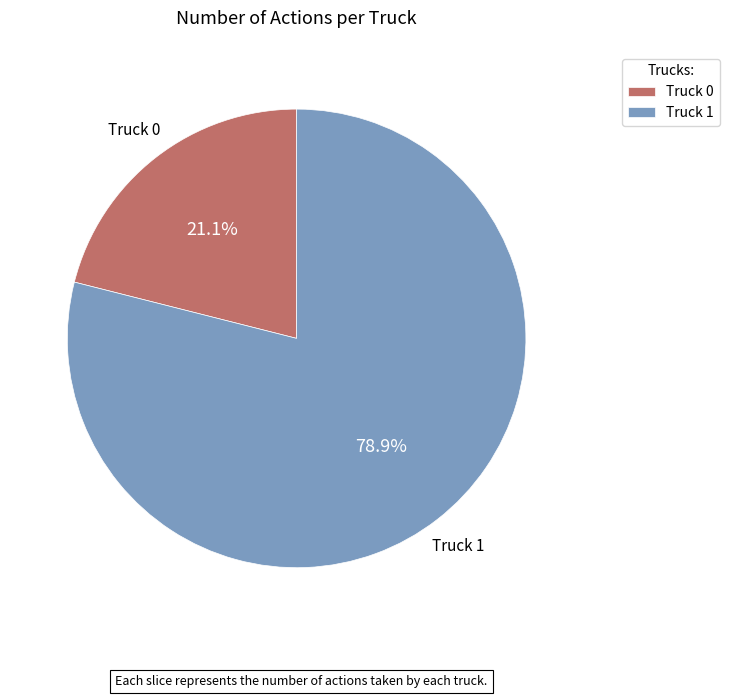

The Truck 1 slice represents 79% of the pie. True or false?

True